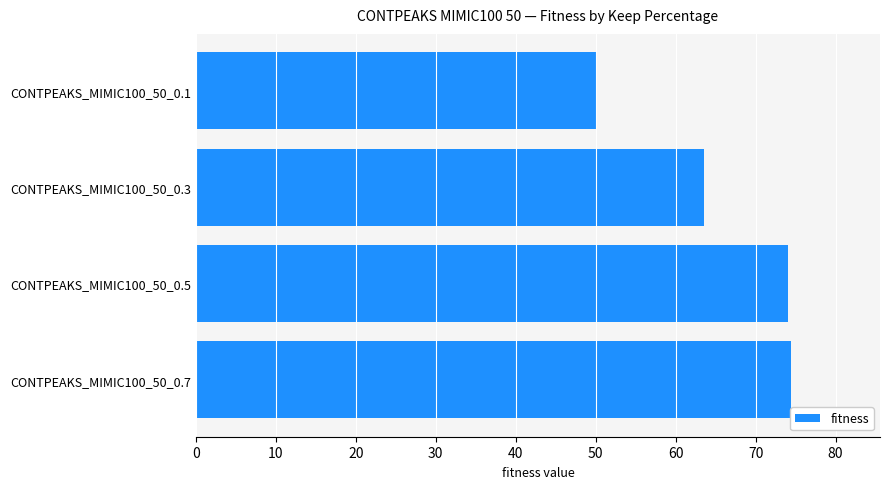

Between CONTPEAKS_MIMIC100_50_0.5 and CONTPEAKS_MIMIC100_50_0.1, which is larger?

CONTPEAKS_MIMIC100_50_0.5